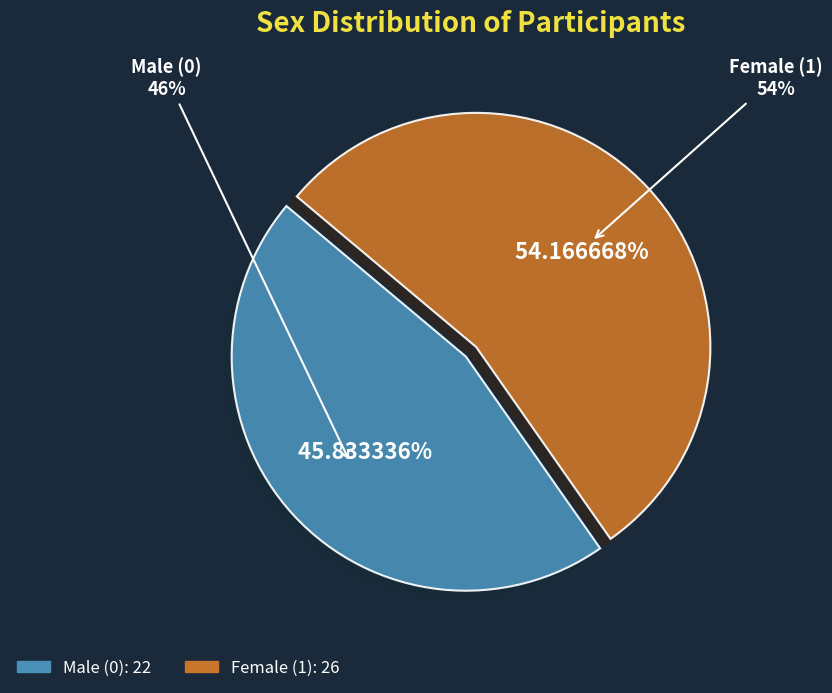

To the nearest percent, what percentage of the pie is Male (0)?

46%